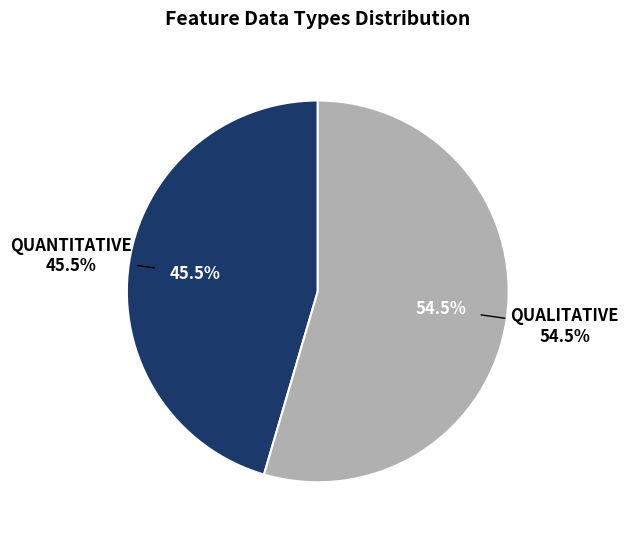

How many segments does this pie chart have?

2